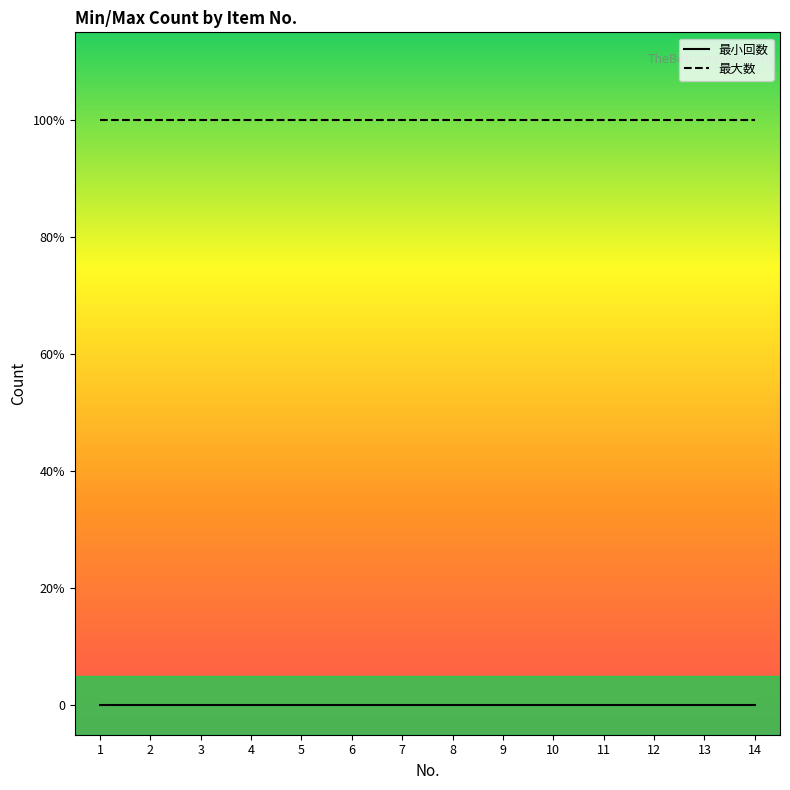

What is the total value across all series at 3?

1